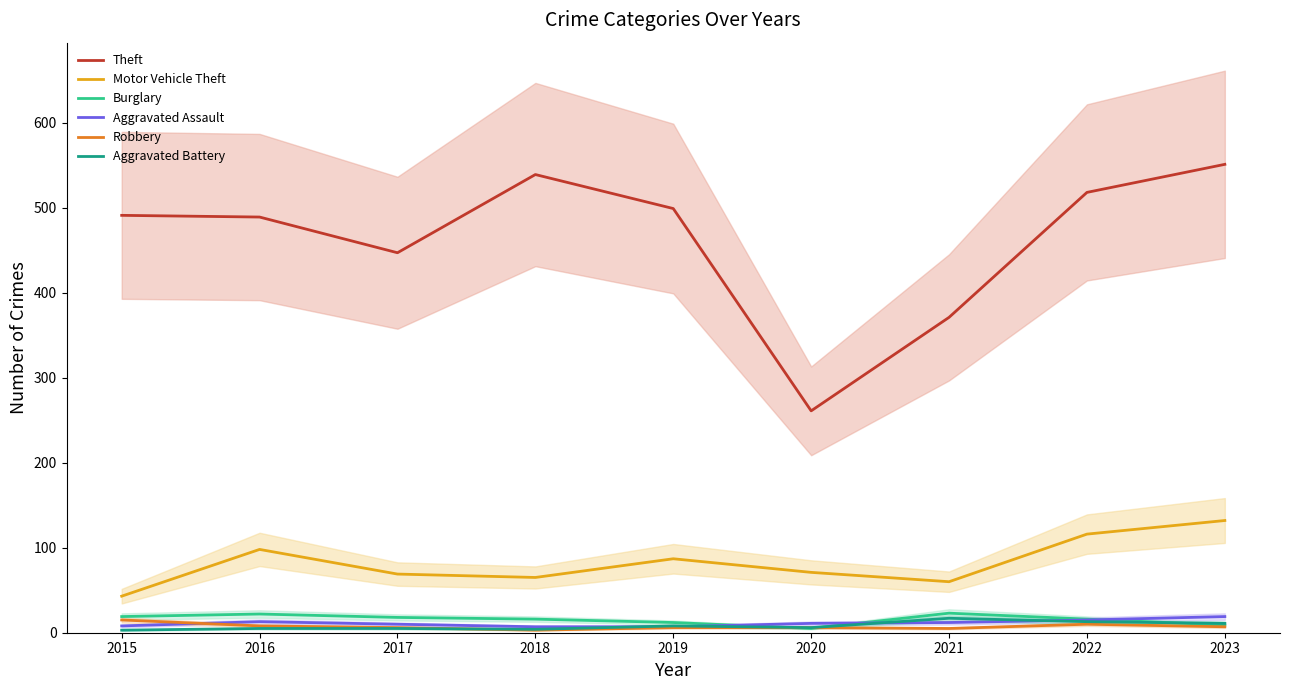

Reading left to right, extract all data points from this chart.

Theft: 2015=491	2016=489	2017=447	2018=539	2019=499	2020=261	2021=371	2022=518	2023=551
Motor Vehicle Theft: 2015=43	2016=98	2017=69	2018=65	2019=87	2020=71	2021=60	2022=116	2023=132
Burglary: 2015=19	2016=22	2017=18	2018=16	2019=12	2020=5	2021=23	2022=16	2023=9
Aggravated Assault: 2015=8	2016=13	2017=10	2018=7	2019=7	2020=11	2021=12	2022=15	2023=19
Robbery: 2015=15	2016=8	2017=6	2018=3	2019=6	2020=6	2021=5	2022=10	2023=7
Aggravated Battery: 2015=3	2016=5	2017=5	2018=4	2019=8	2020=6	2021=17	2022=13	2023=11